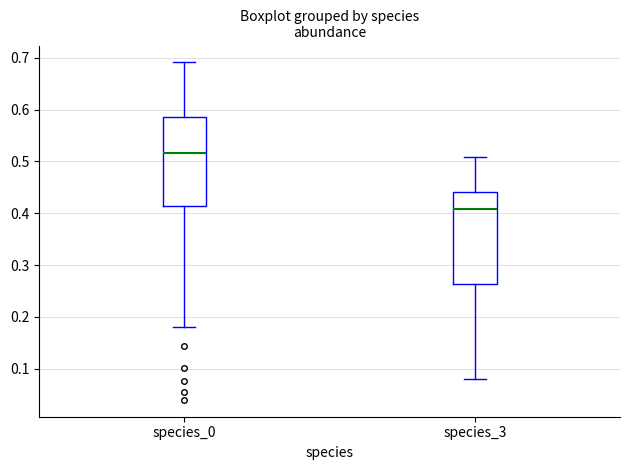

Where is the lower edge of the box for species_3 on the y-axis? The values are not printed on the chart, so give them approximately, as read against the axis.

0.26